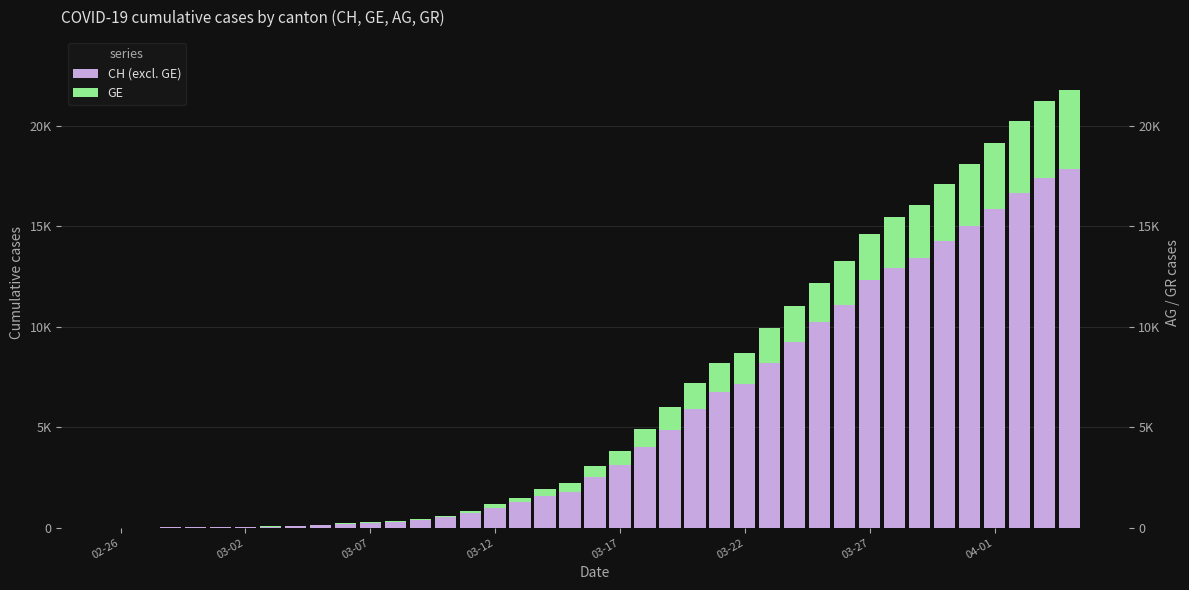

How many groups of bars are there?

39